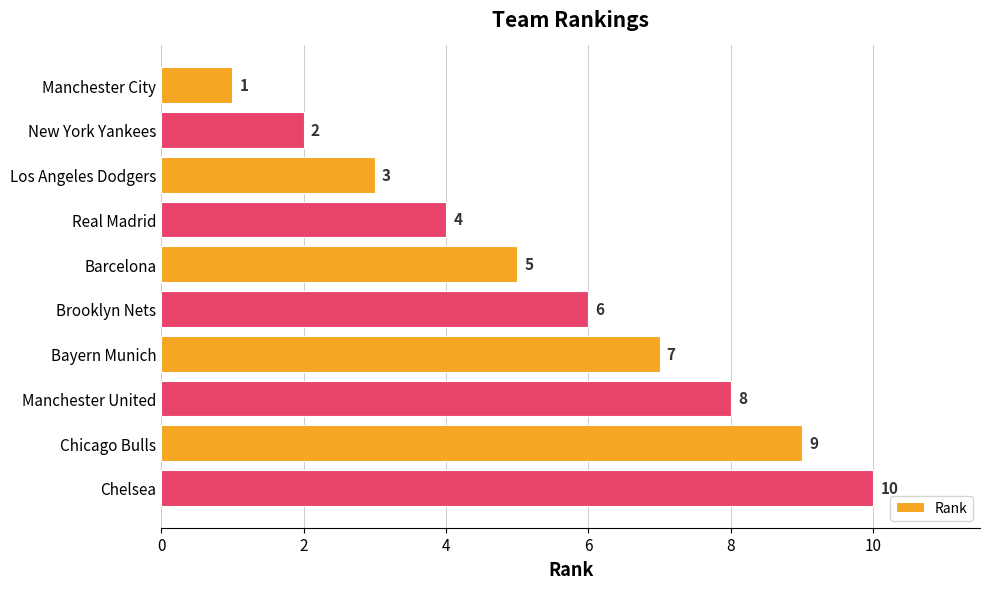

What is the label of the 9th bar from the top?

Chicago Bulls